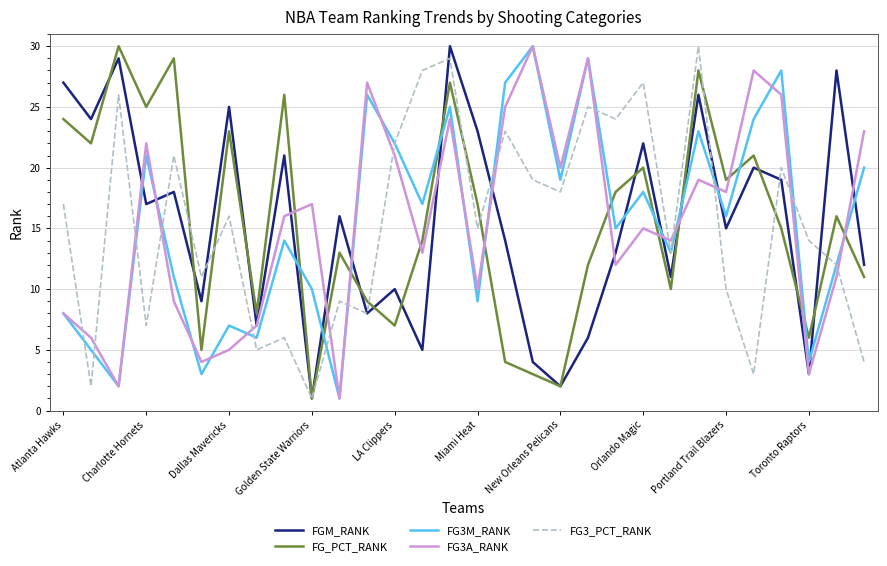

What is the maximum value shown in the chart?

30